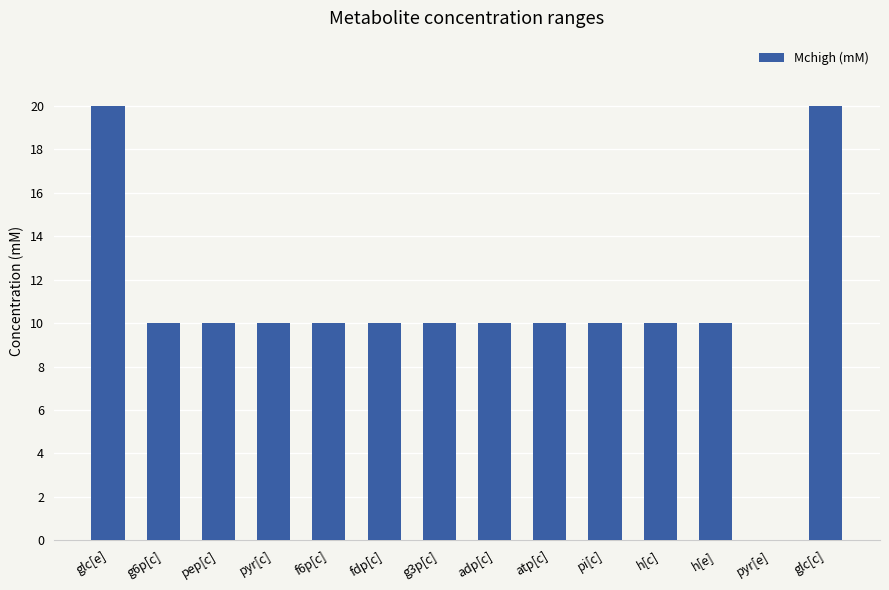

What is the sum of all values?

150